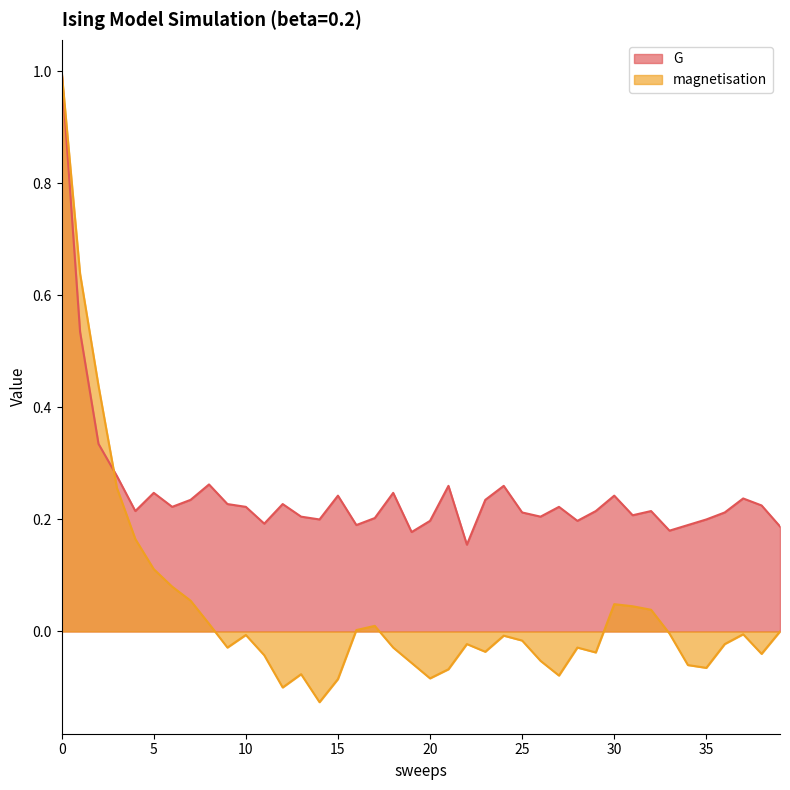

How many intersections are there between G and magnetisation?

1